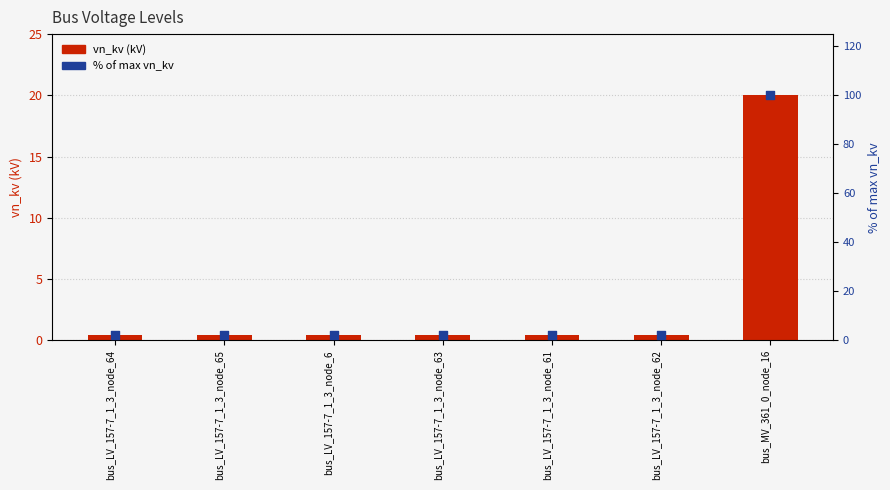

Which series has the largest total across all categories?

% of max vn_kv